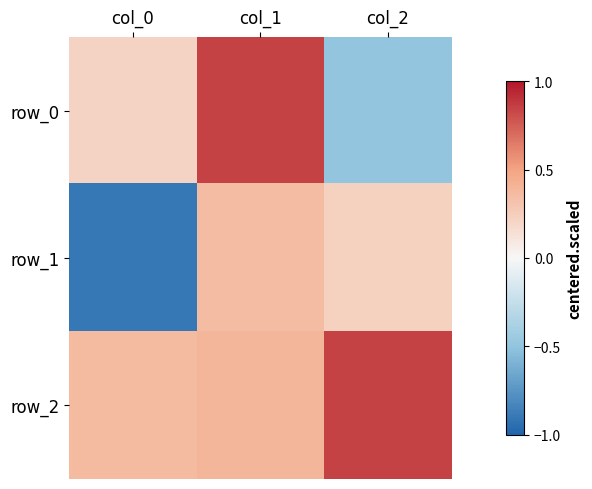

The value of row_1 at col_2 is 0.2. True or false?

True